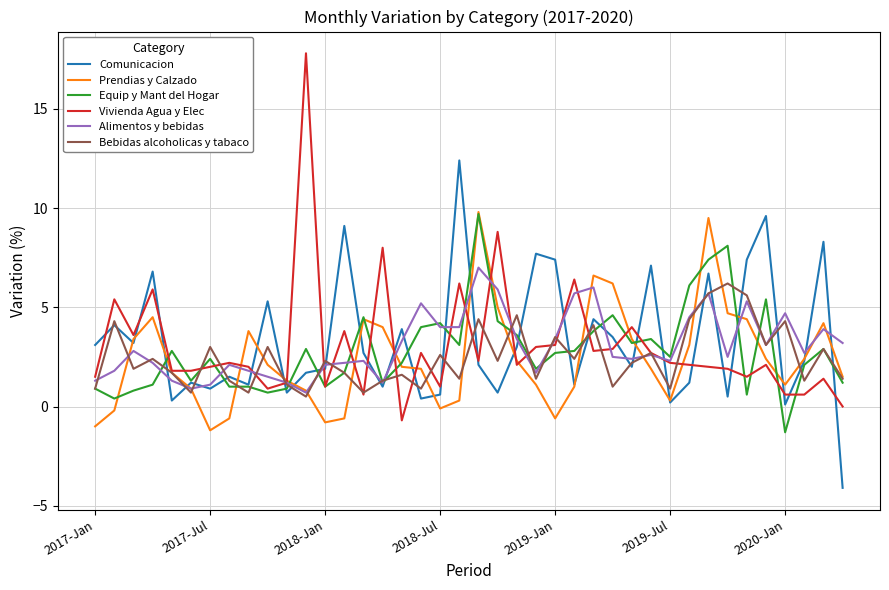

Which series has the largest range (max minus min)?

Vivienda Agua y Elec